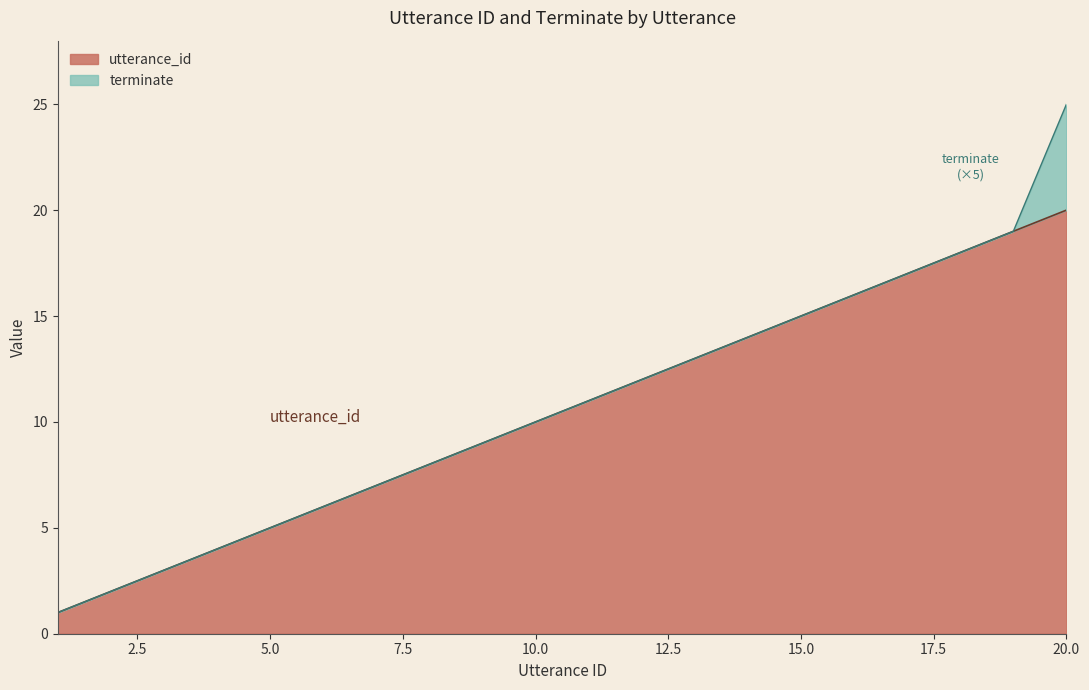

Reading left to right, what are all the values shown in this chart?

1	2	3	4	5	6	7	8	9	10	11	12	13	14	15	16	17	18	19	20